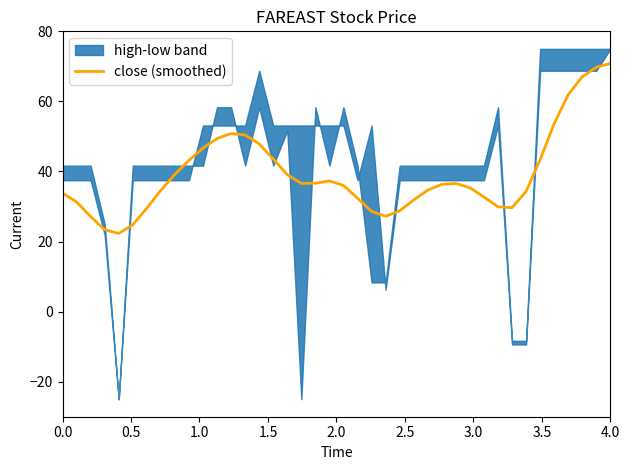

What is the highest value of the close (smoothed) series?

70.8